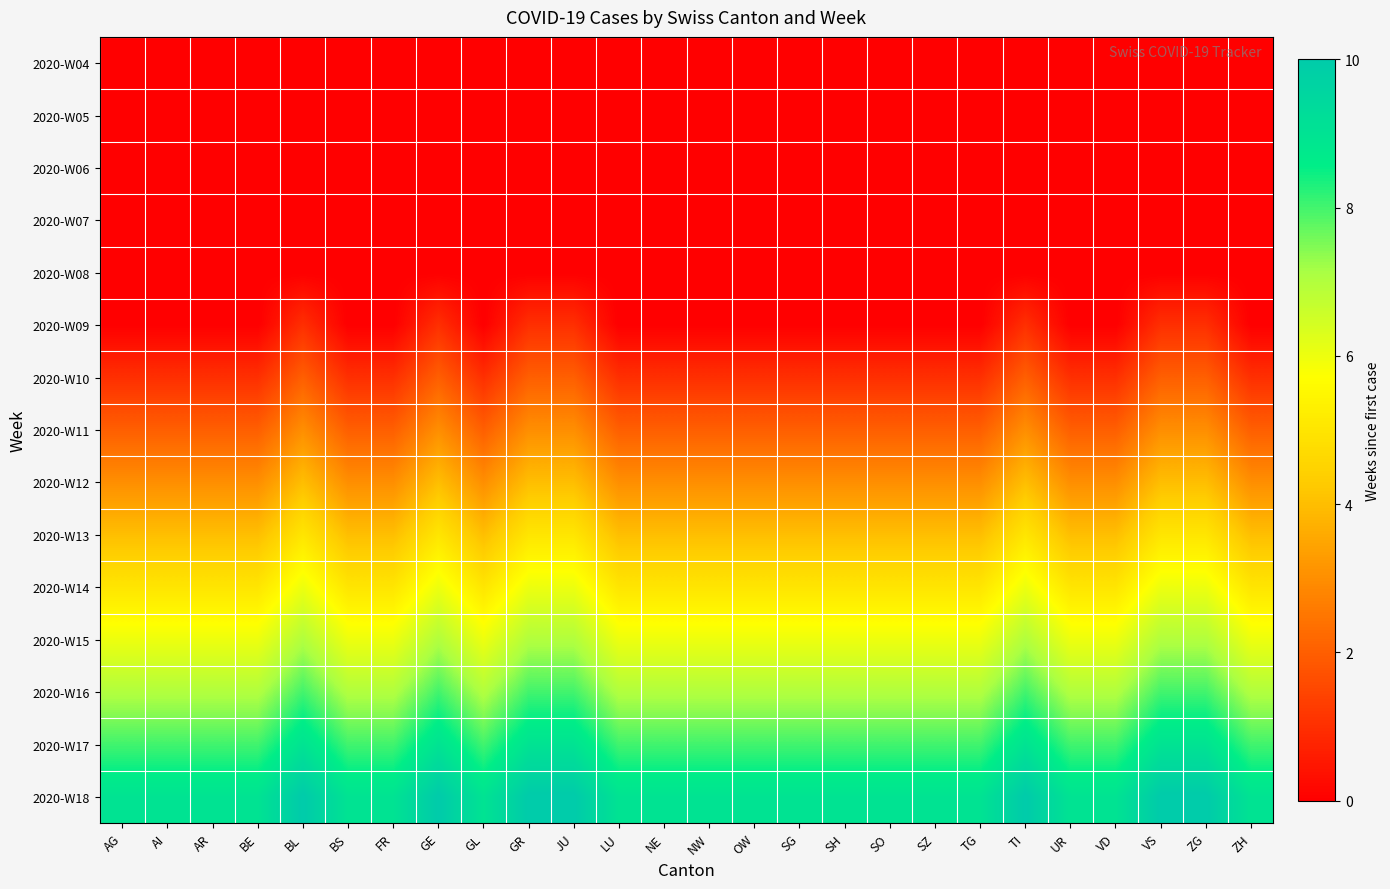

At which category is the sum across all series the highest?

BL